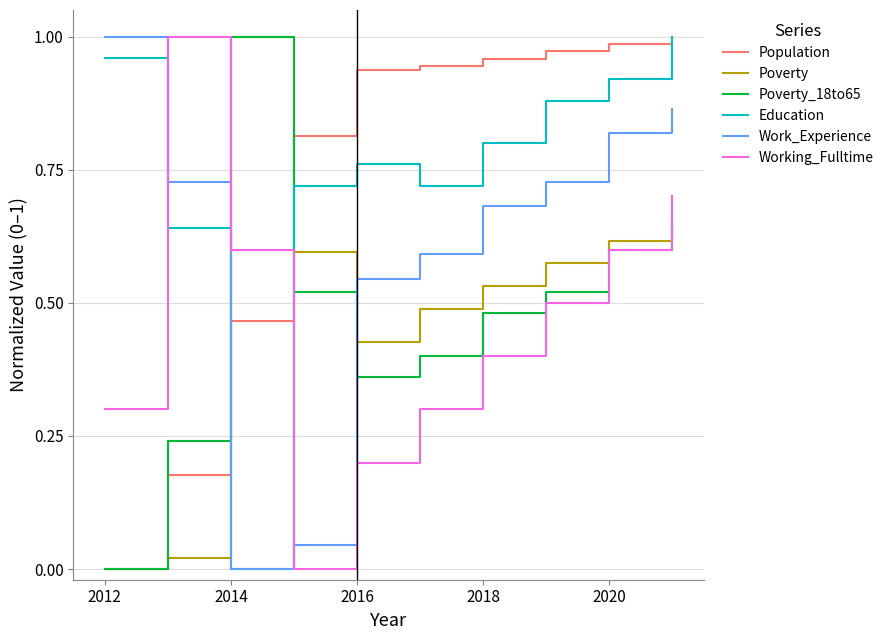

Does the chart have visible grid lines?

Yes